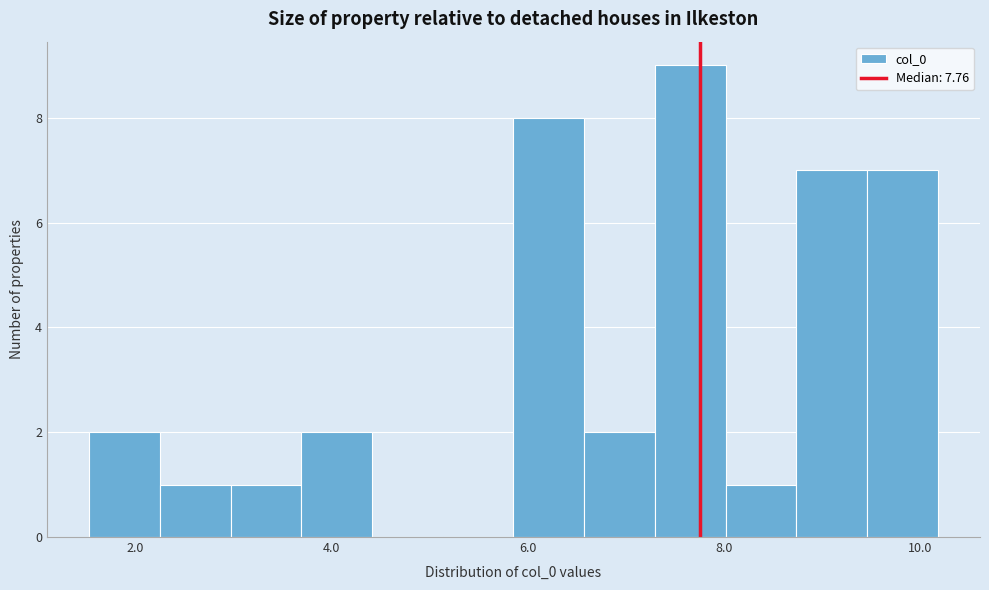

Around what value on the x-axis is the tallest bar? Give the approximate position of its centre, as read against the axis.

7.6